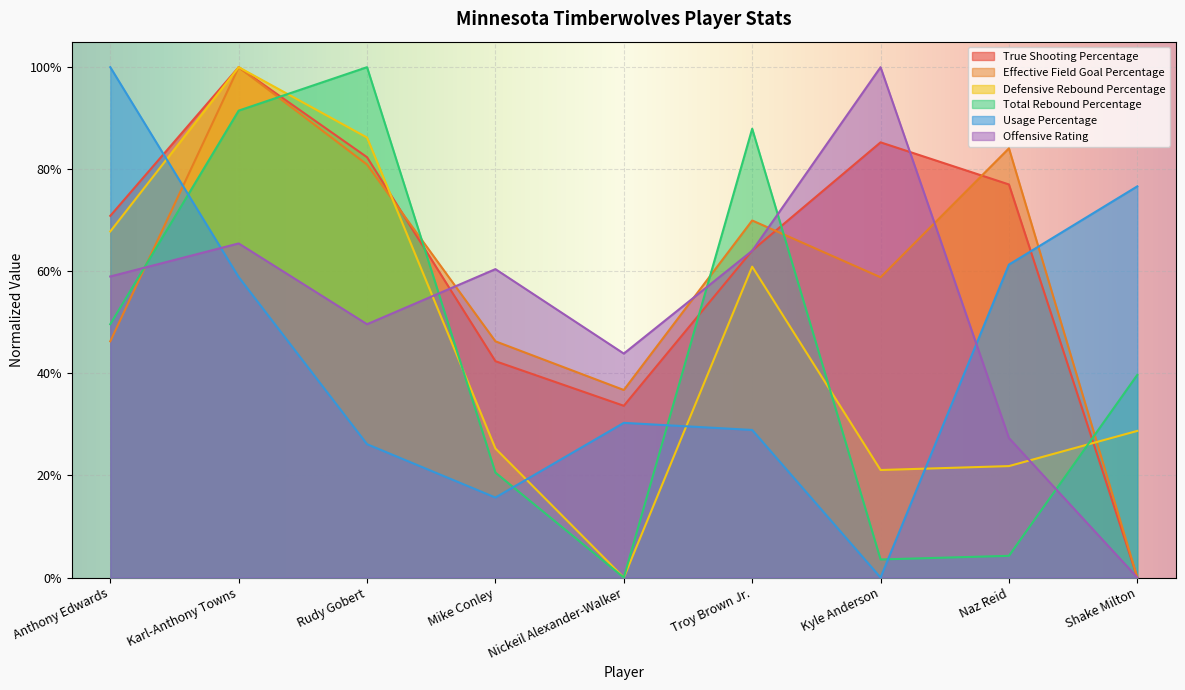

What are all the series names shown in the legend?

True Shooting Percentage, Effective Field Goal Percentage, Defensive Rebound Percentage, Total Rebound Percentage, Usage Percentage, Offensive Rating